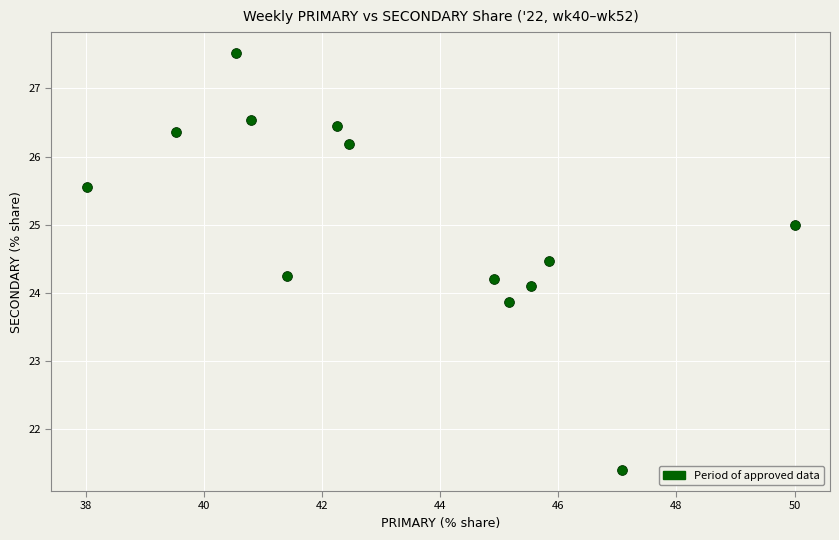

What is the range of X values (max minus min)?

12.0